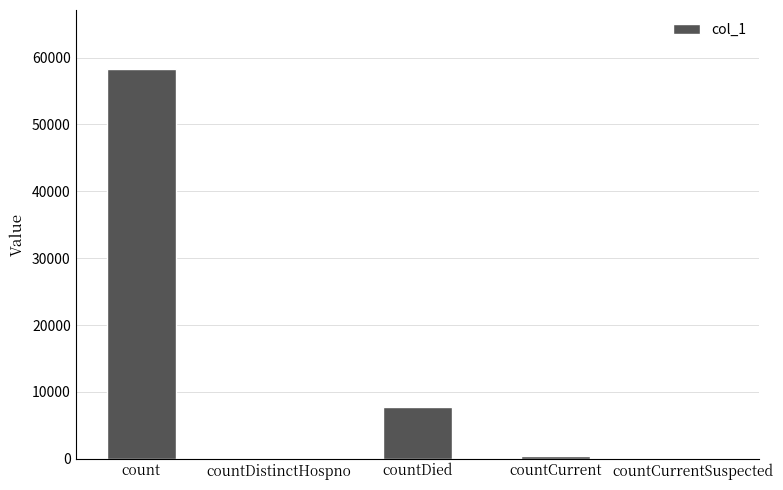

Is it true that the value at countDistinctHospno is 0?

True